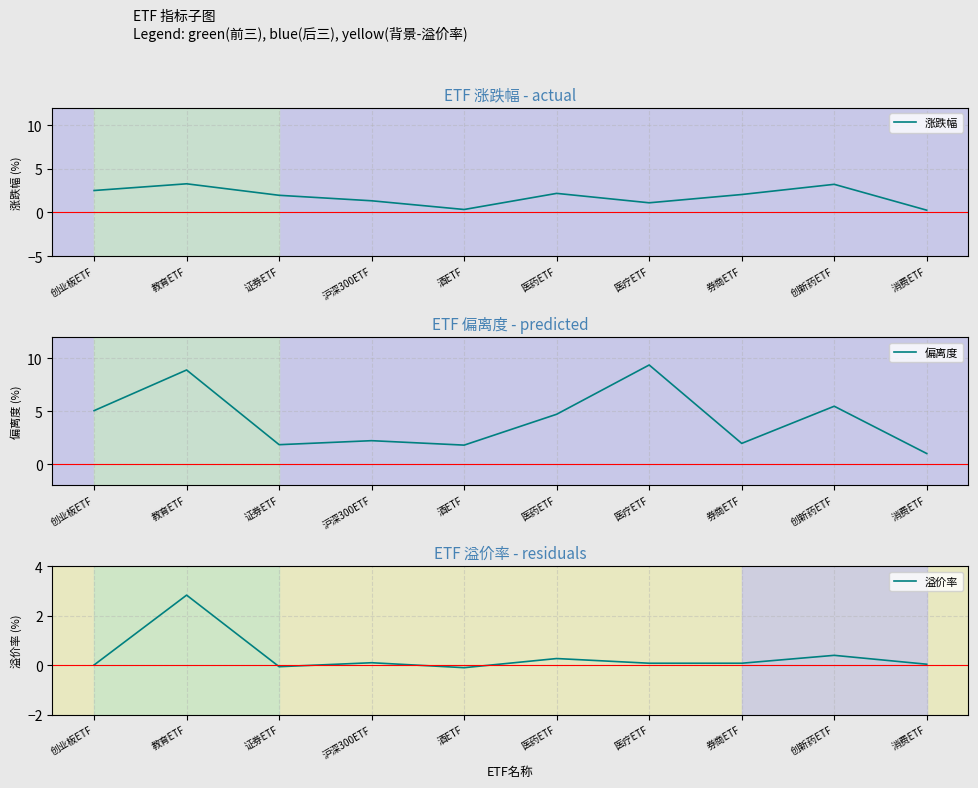

What is the label of the 10th point from the left?

消费ETF